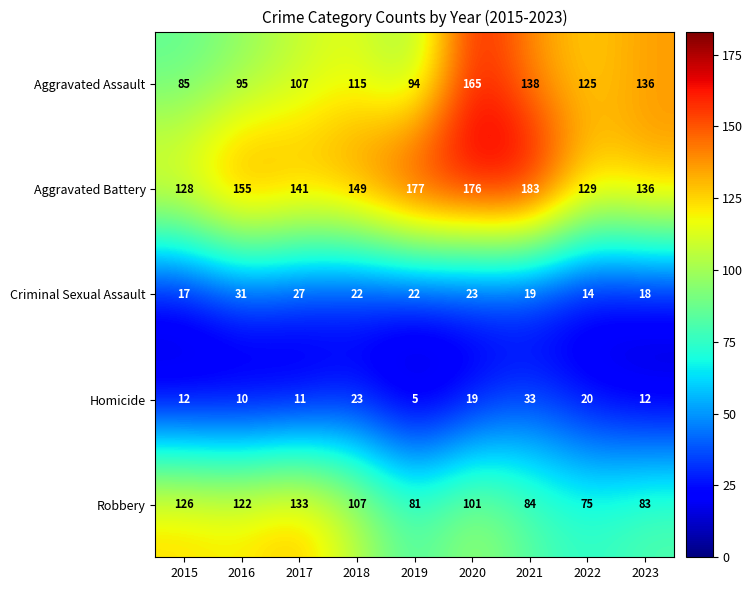

What is the maximum value shown in the chart?

183